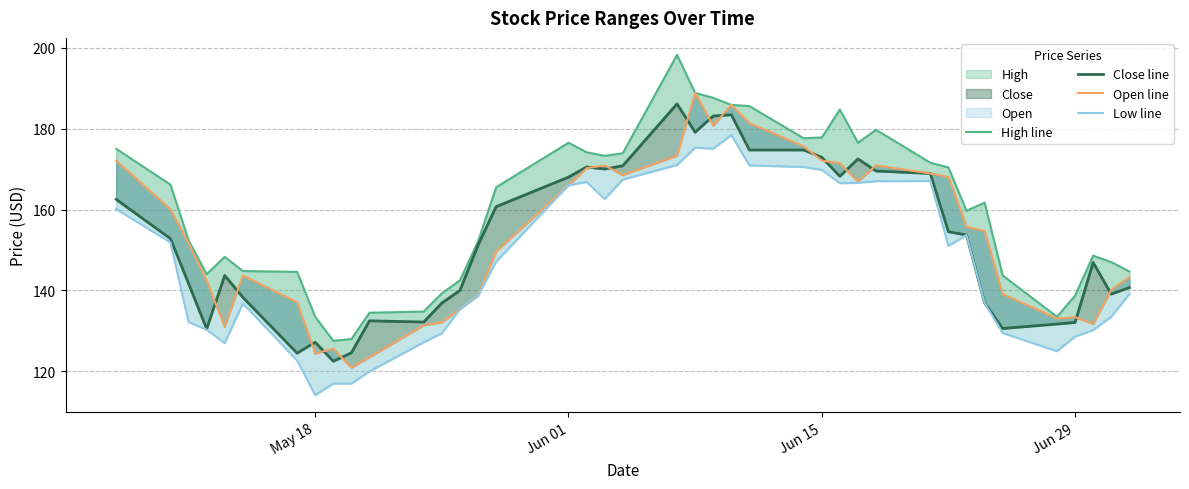

What is the sum of all Open line values?

6130.2